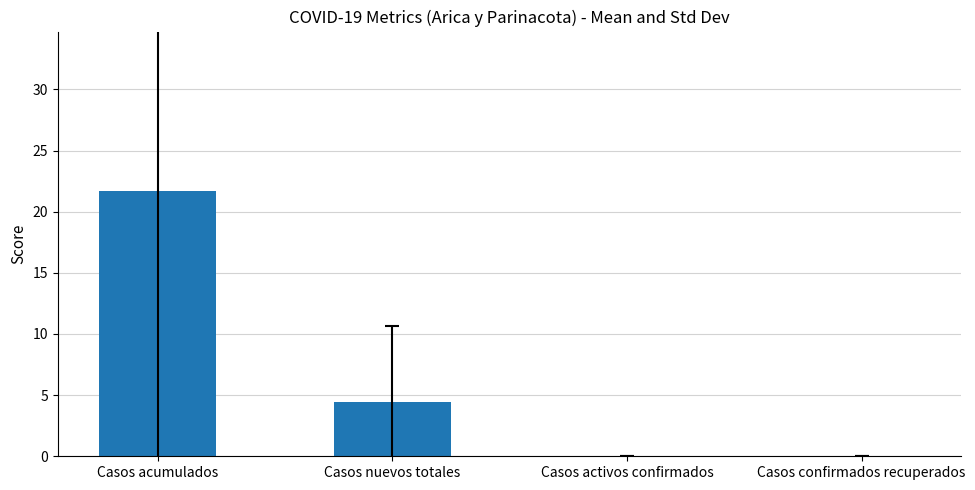

Which label corresponds to the largest value in the chart?

Casos acumulados